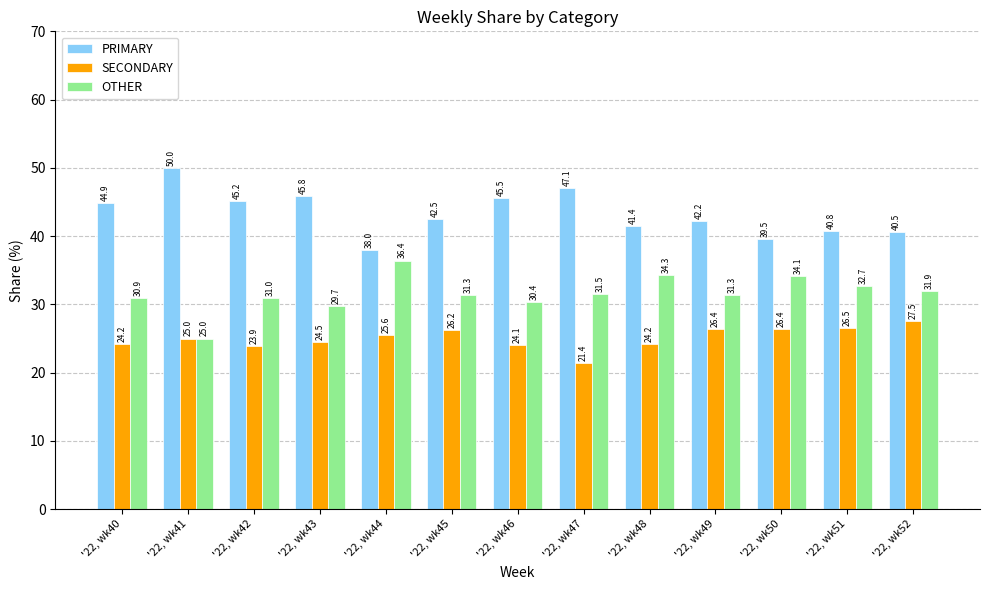

What is the value of the SECONDARY bar at the 4th from the left?

24.5